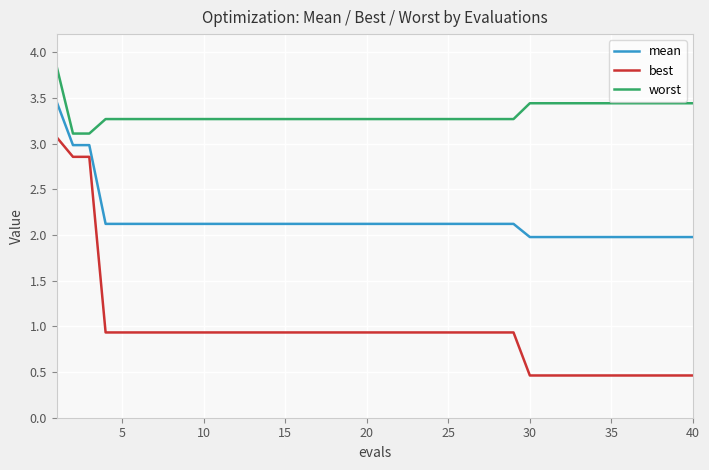

Which series has the largest range (max minus min)?

best